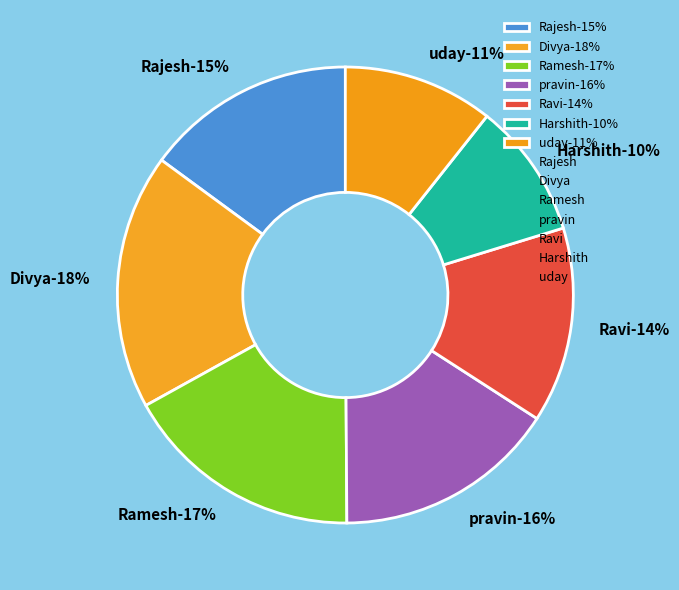

Between Divya and uday, which is larger?

Divya